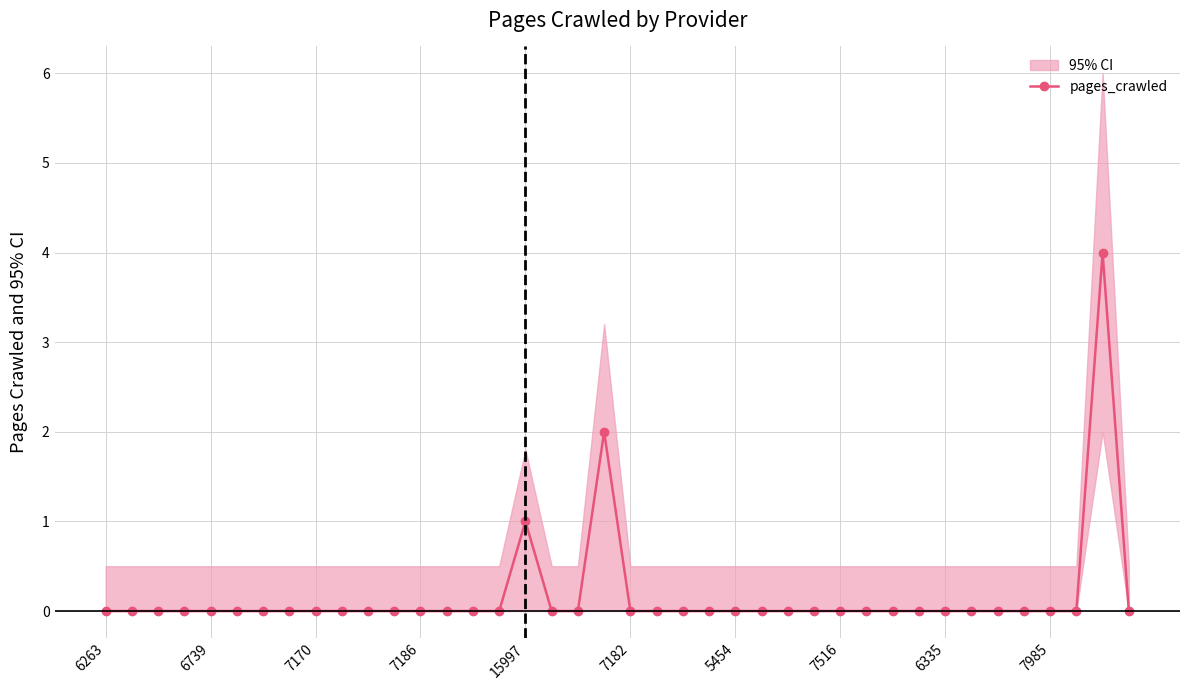

Is it true that the value at 6335 is 0?

True